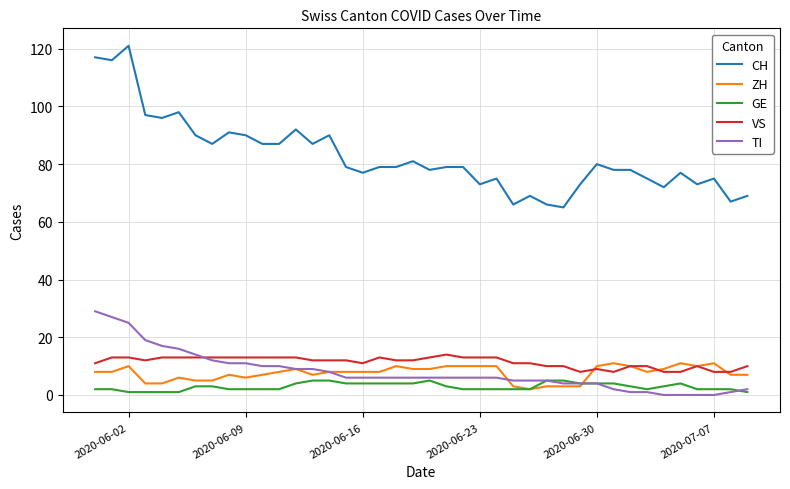

True or false: CH and GE cross at least once.

False